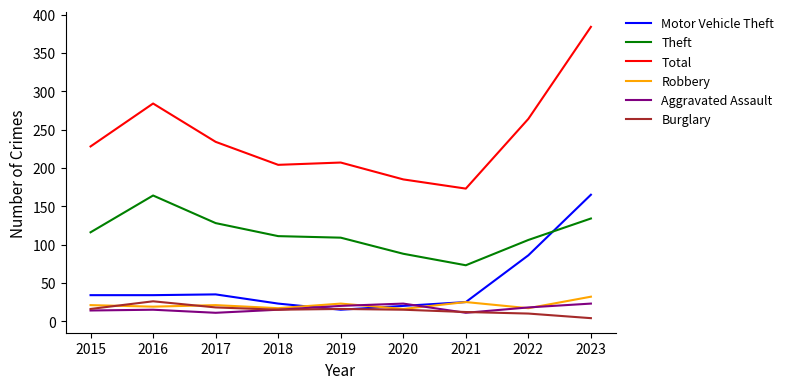

At how many categories does at least one series exceed 133?

9